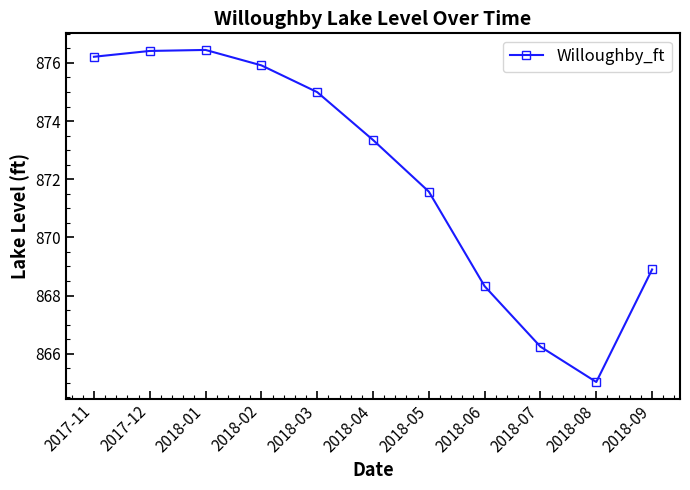

Between 2018-02 and 2018-01, which is larger?

2018-01